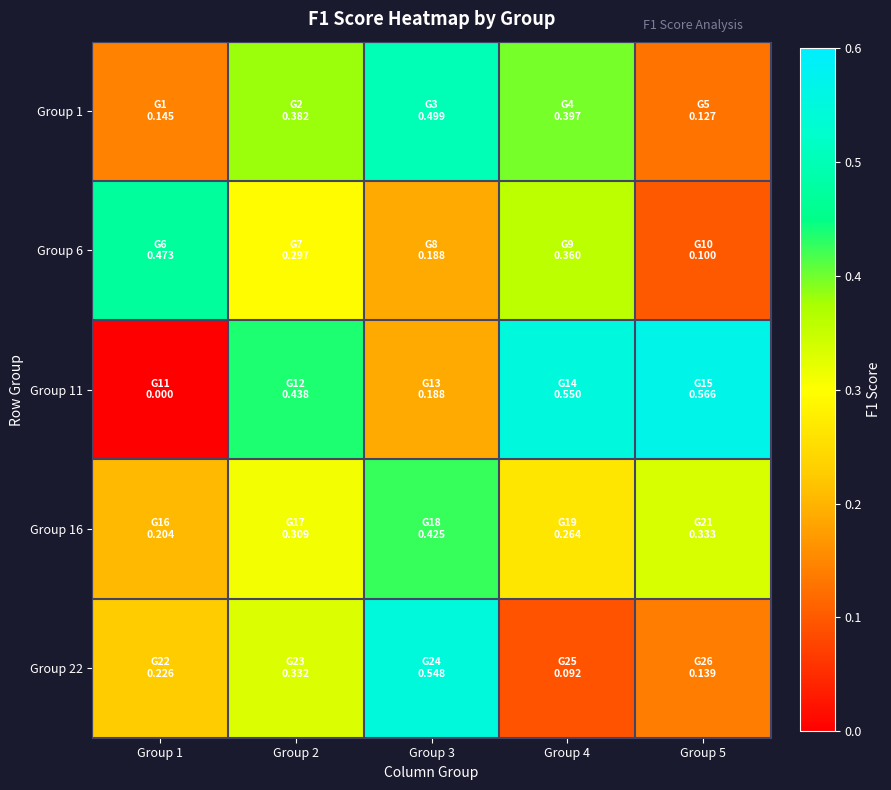

At which category is the sum across all series the highest?

Group 3